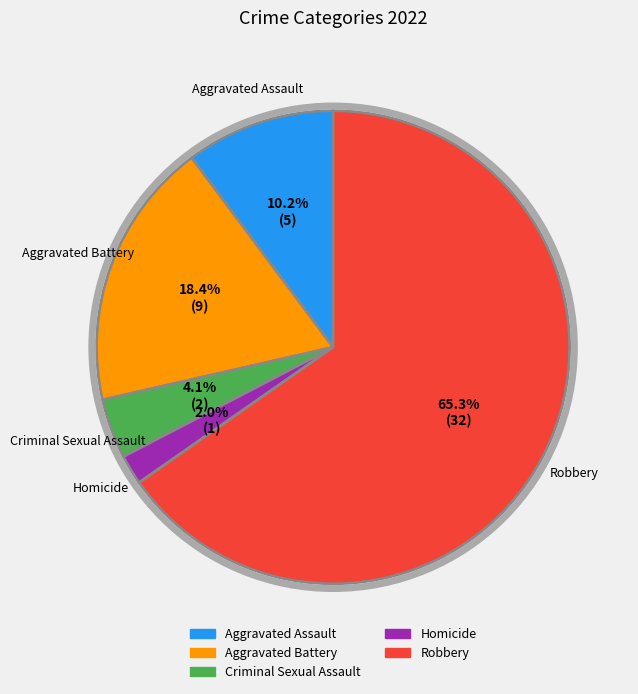

What is the ratio of the value at Aggravated Battery to the value at Criminal Sexual Assault?

4.5